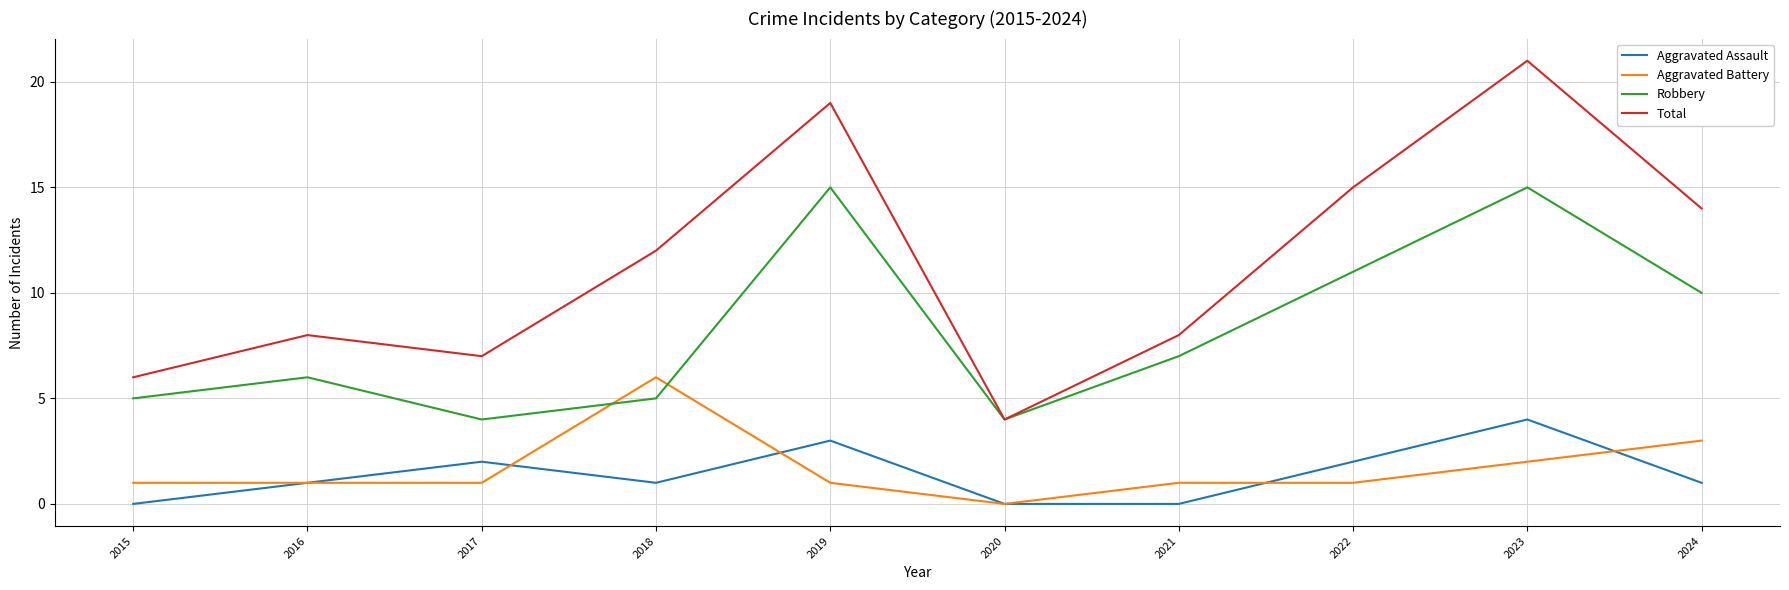

What value does the Robbery series have at 2019, to the nearest 10?

20